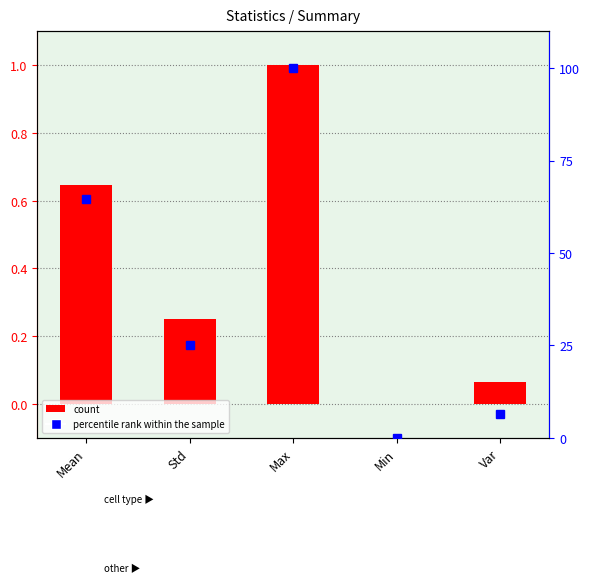

Which label corresponds to the largest value in the chart?

Max